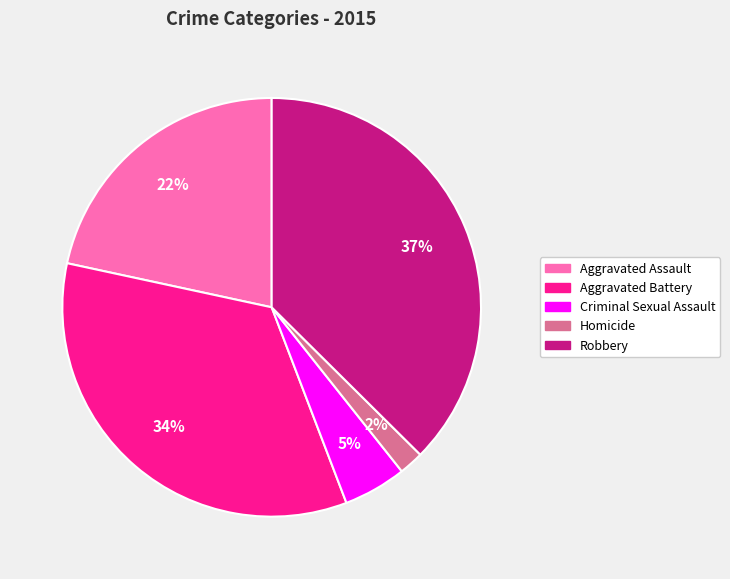

The Robbery slice represents 48% of the pie. True or false?

False